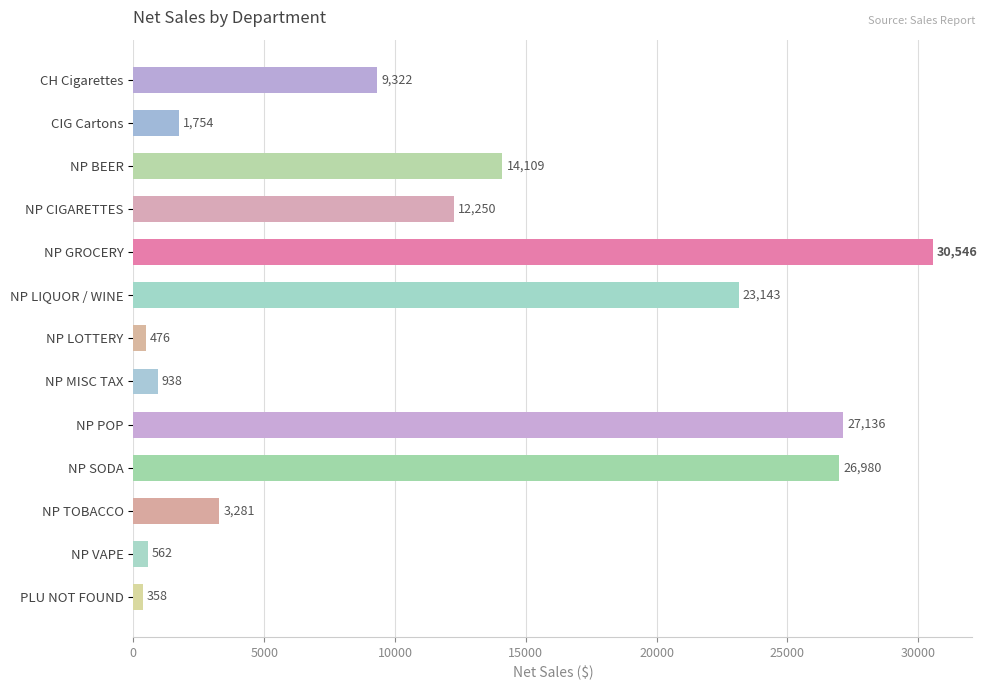

Which category has the highest value across all series?

NP GROCERY